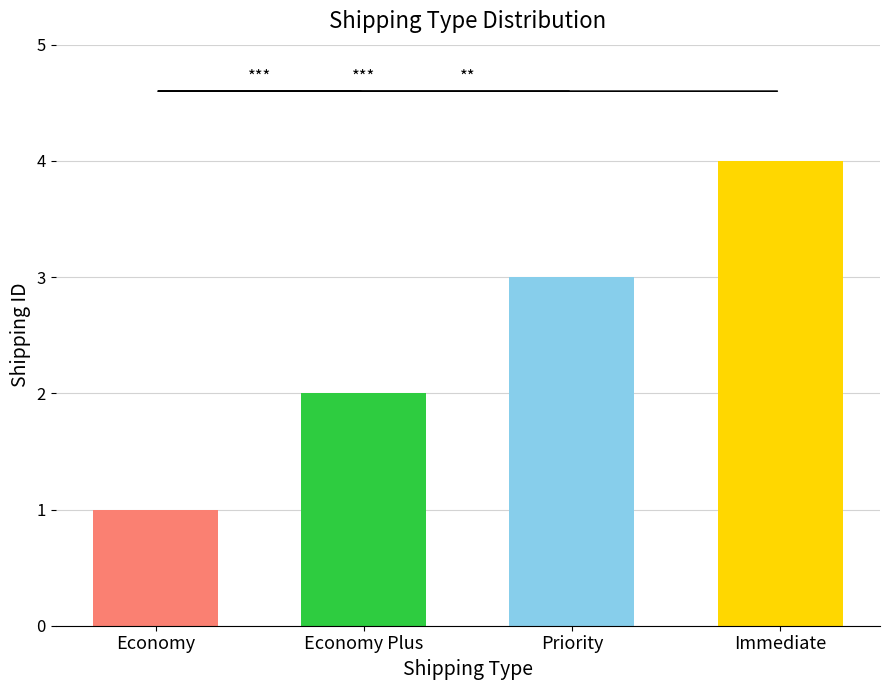

How many data points are less than 3?

2